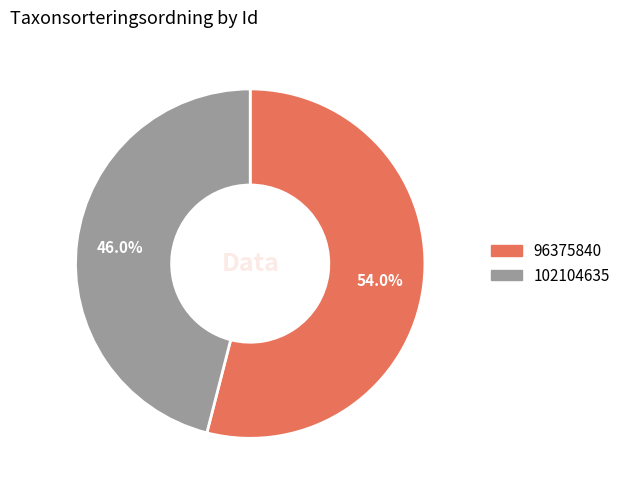

Which slice is the largest?

96375840